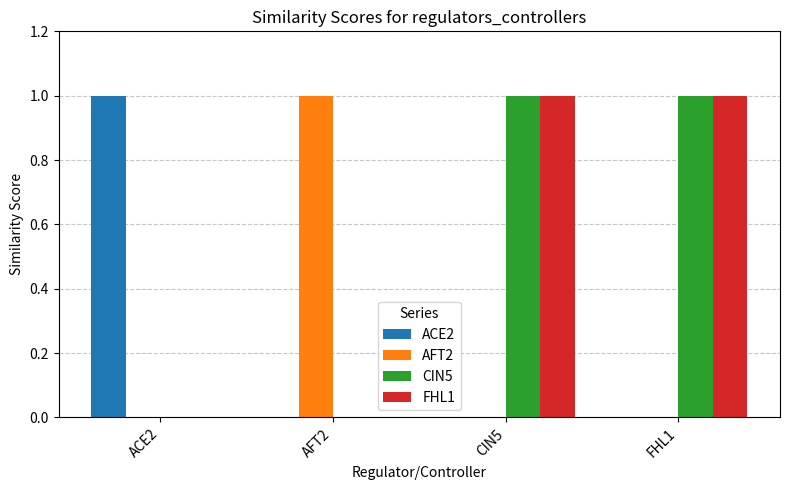

At which label does AFT2 reach its peak?

AFT2